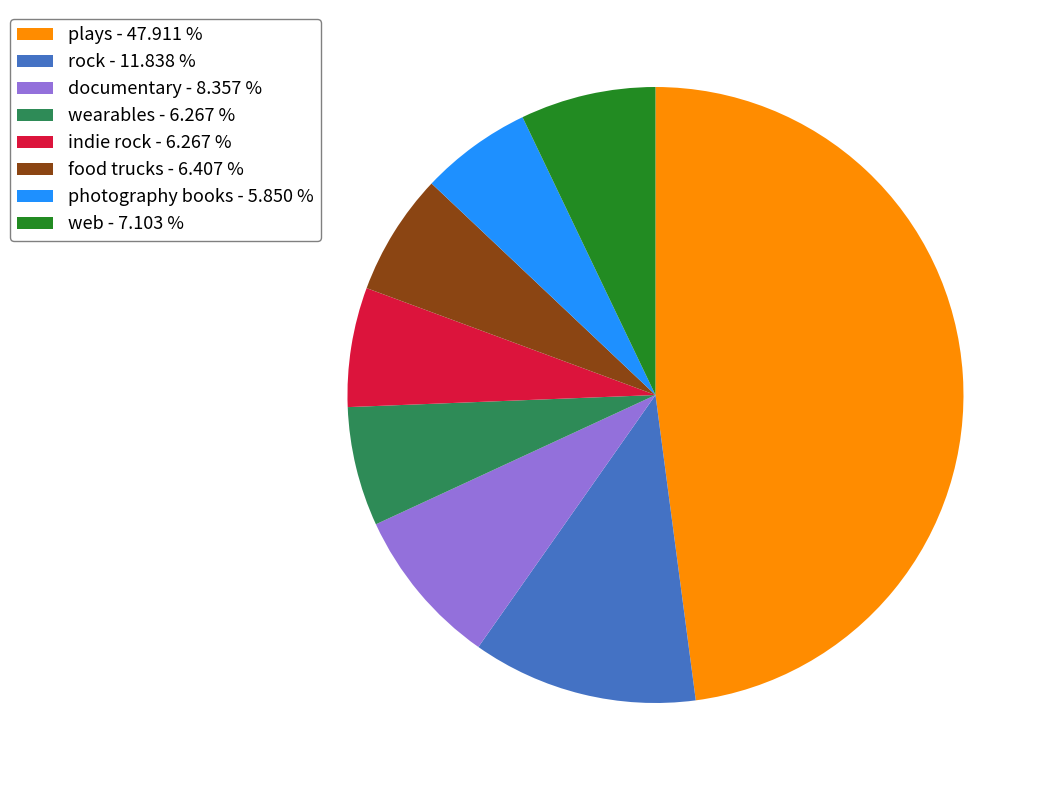

Is the sum of rock - 11.838 % and photography books - 5.850 % greater than half?

No